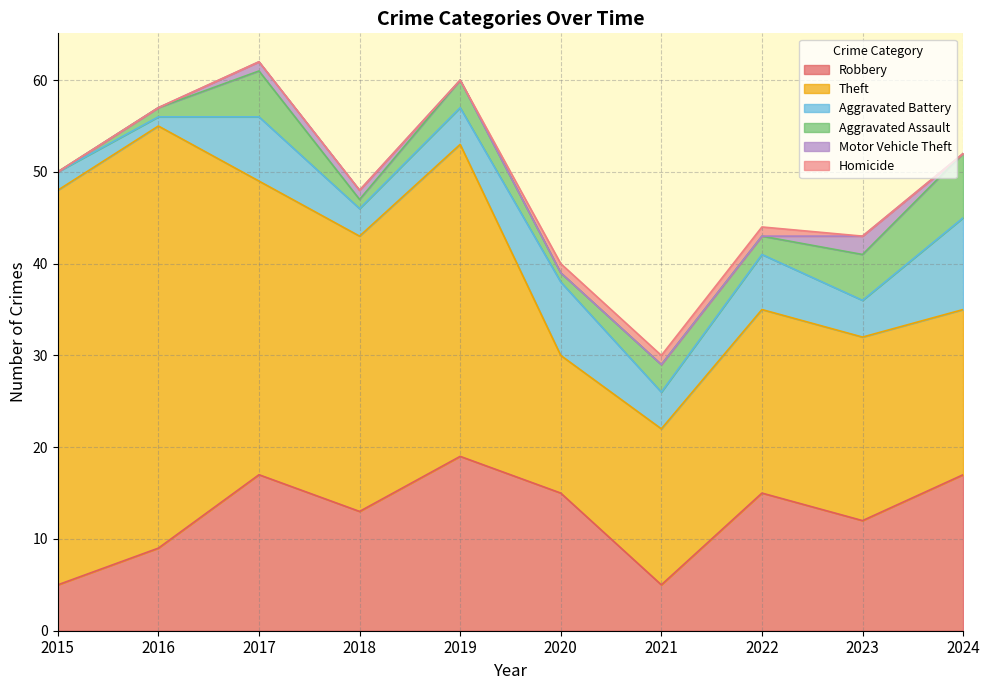

What are all the series names shown in the legend?

Robbery, Theft, Aggravated Battery, Aggravated Assault, Motor Vehicle Theft, Homicide